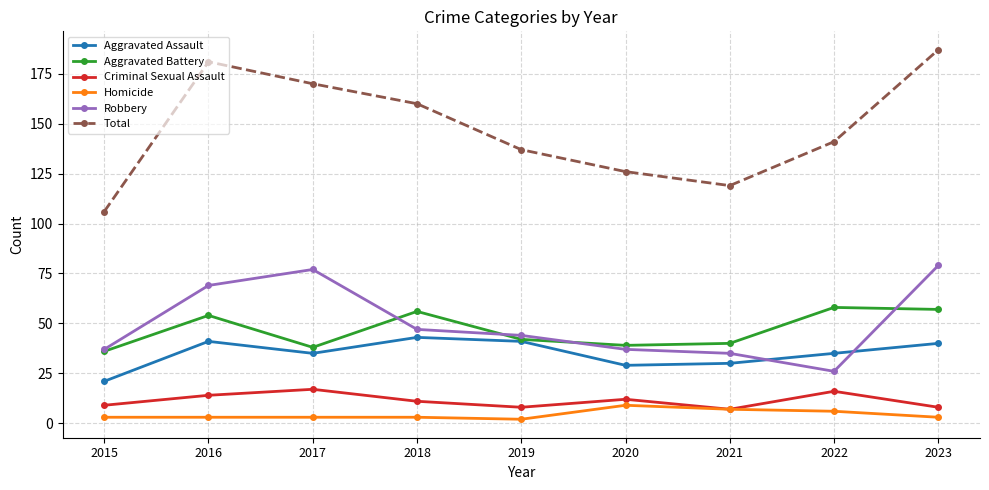

Reading left to right, list all the values displayed in this chart.

Aggravated Assault: 21	41	35	43	41	29	30	35	40
Aggravated Battery: 36	54	38	56	42	39	40	58	57
Criminal Sexual Assault: 9	14	17	11	8	12	7	16	8
Homicide: 3	3	3	3	2	9	7	6	3
Robbery: 37	69	77	47	44	37	35	26	79
Total: 106	181	170	160	137	126	119	141	187